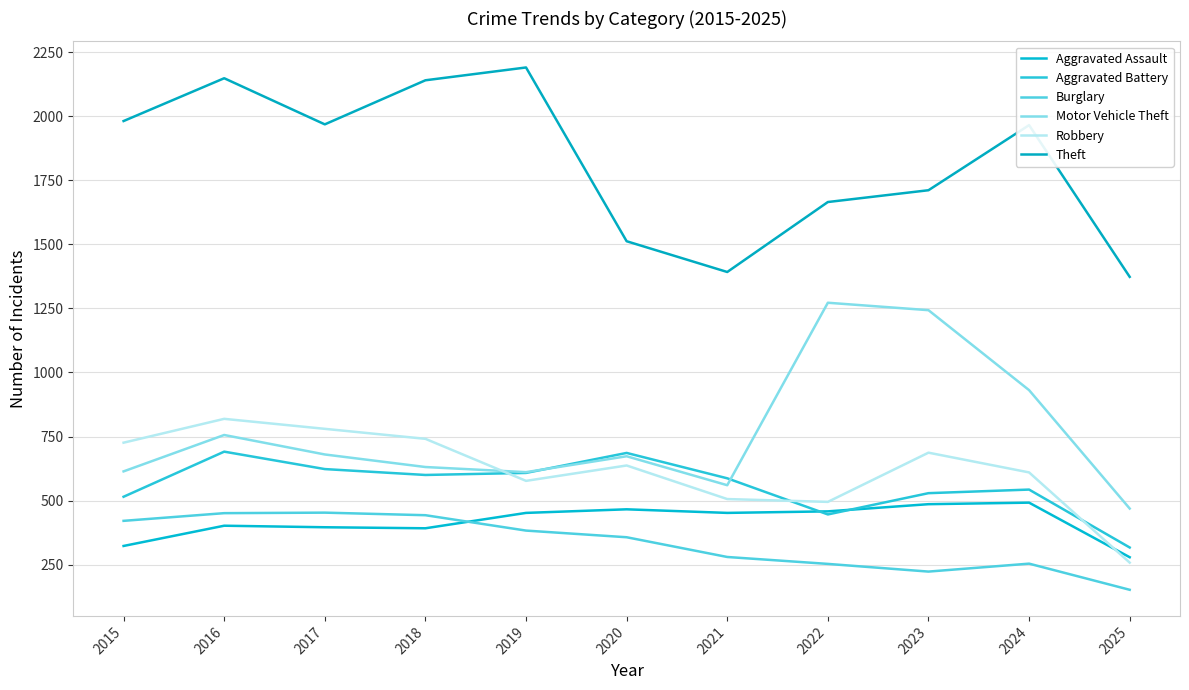

What are all the series names shown in the legend?

Aggravated Assault, Aggravated Battery, Burglary, Motor Vehicle Theft, Robbery, Theft